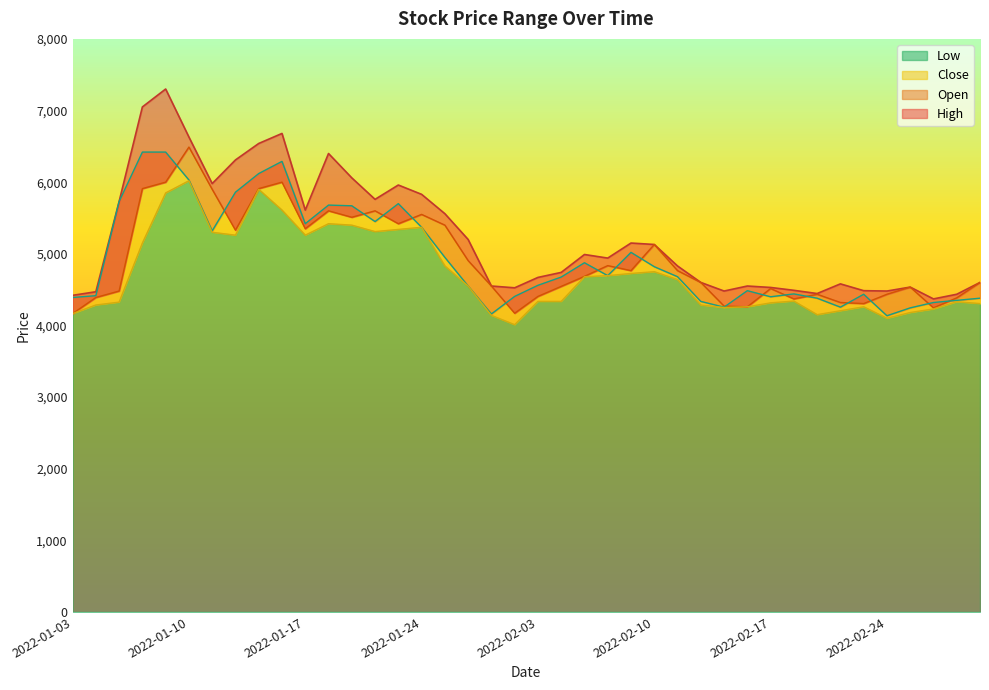

Where is Close nearest to the value 5277?

2022-01-11